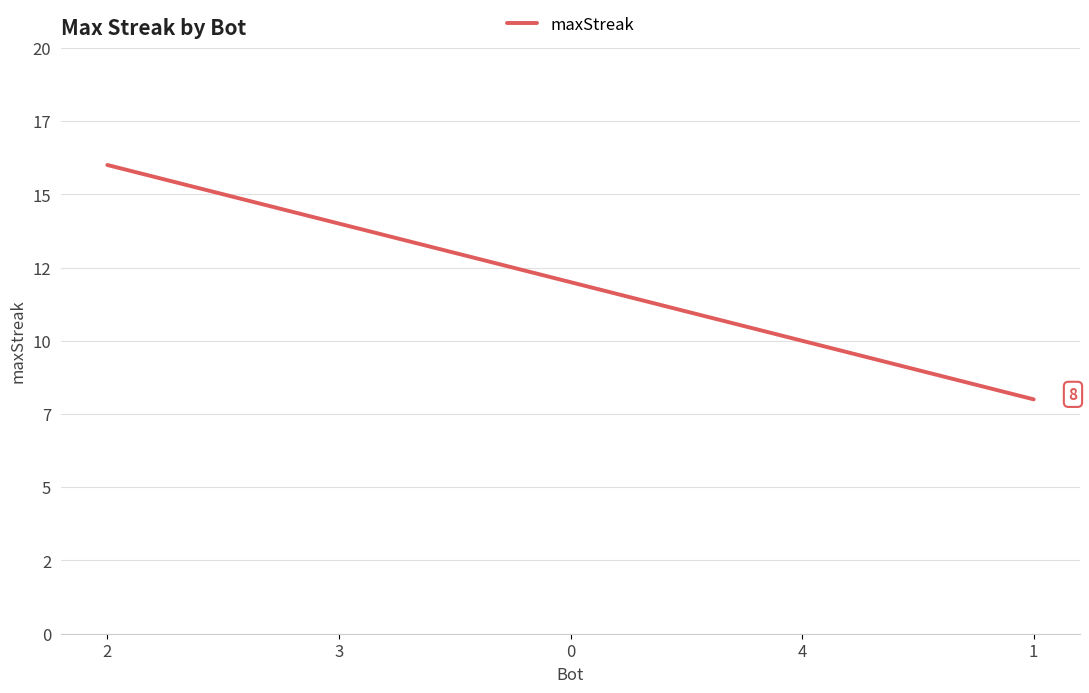

What is the label of the 2nd point from the right?

4